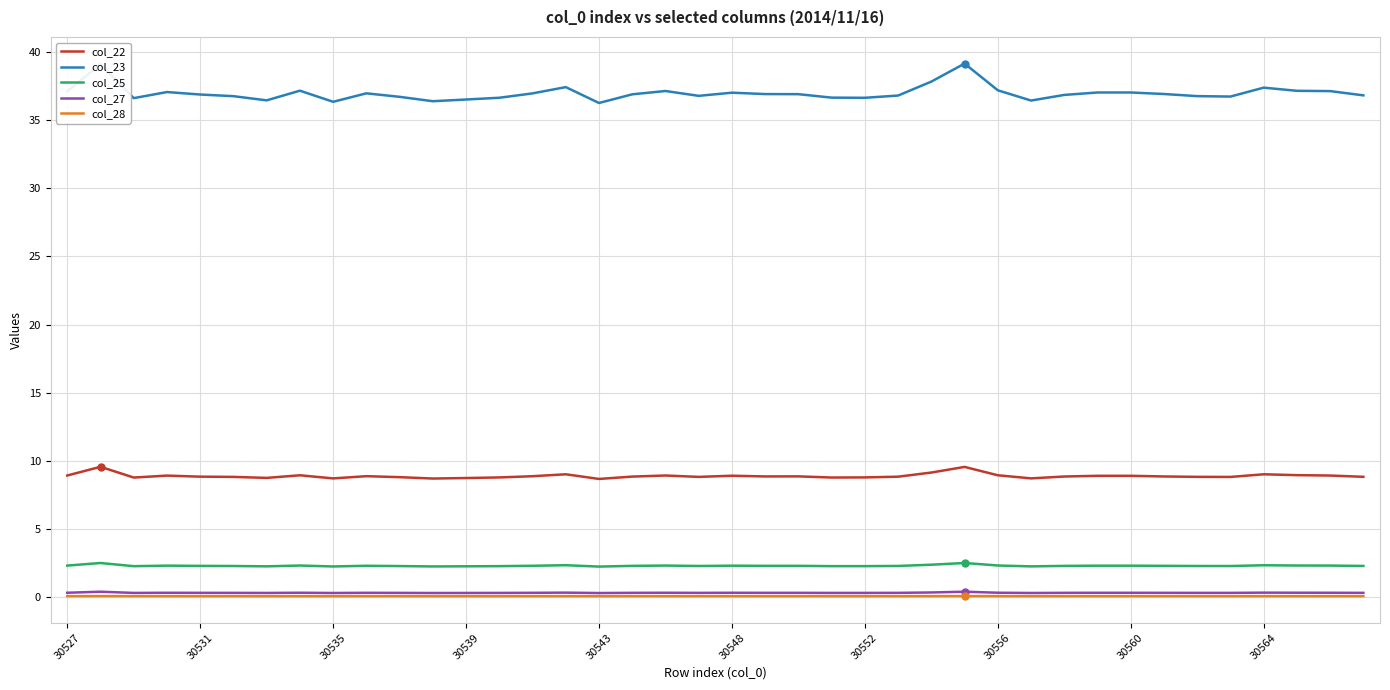

Which series has the largest range (max minus min)?

col_23